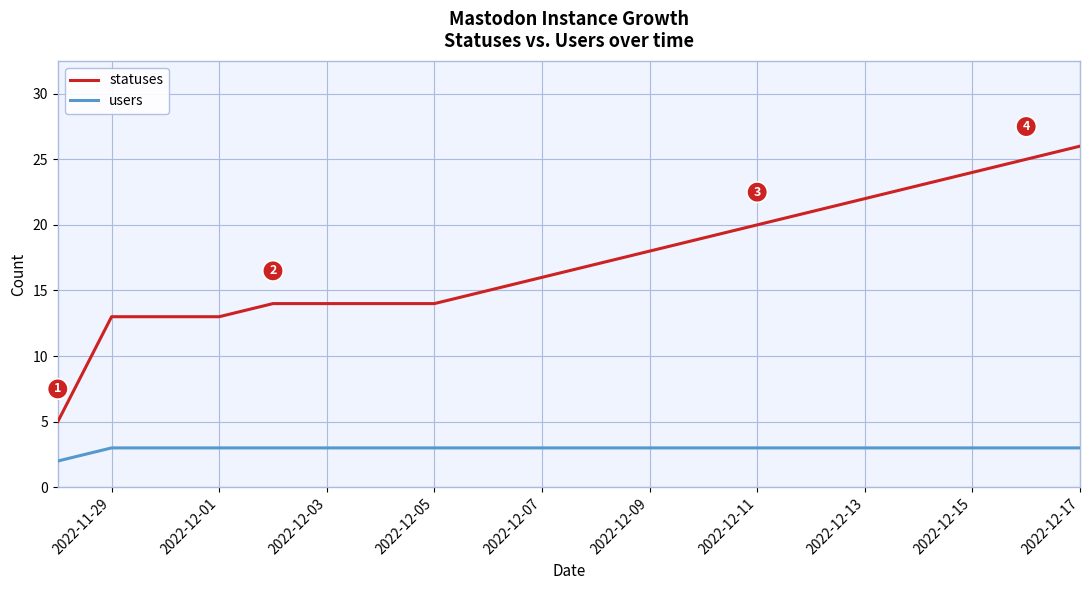

Which series has the largest range (max minus min)?

statuses